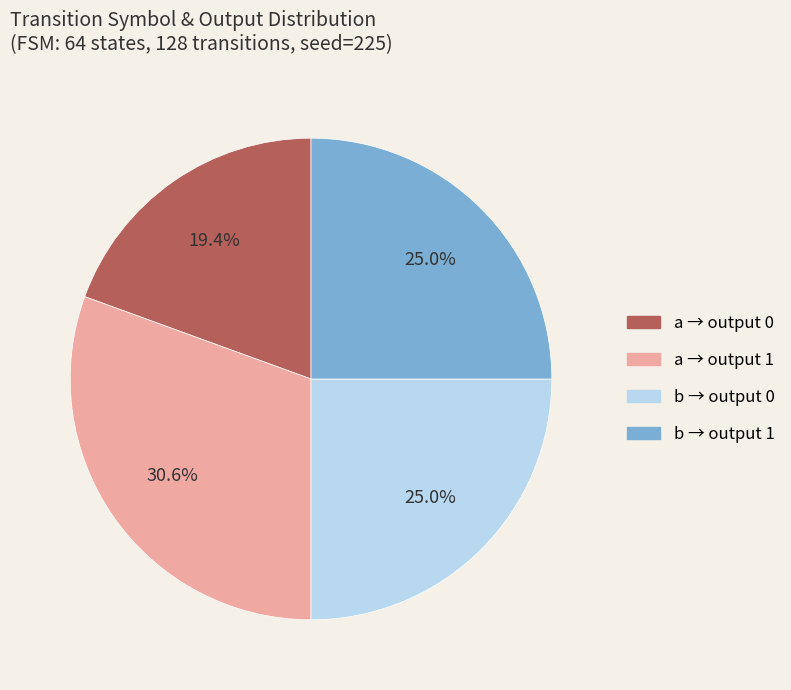

Is there any slice that represents more than half of the pie?

No